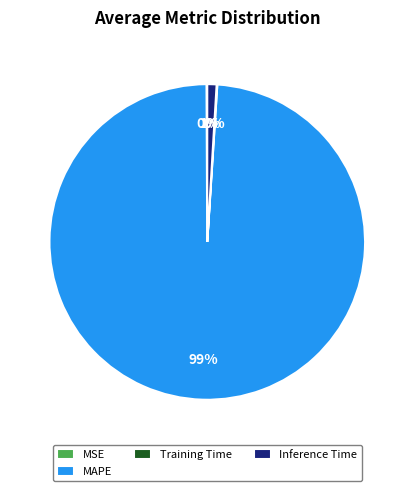

Between Inference Time and MAPE, which is larger?

MAPE